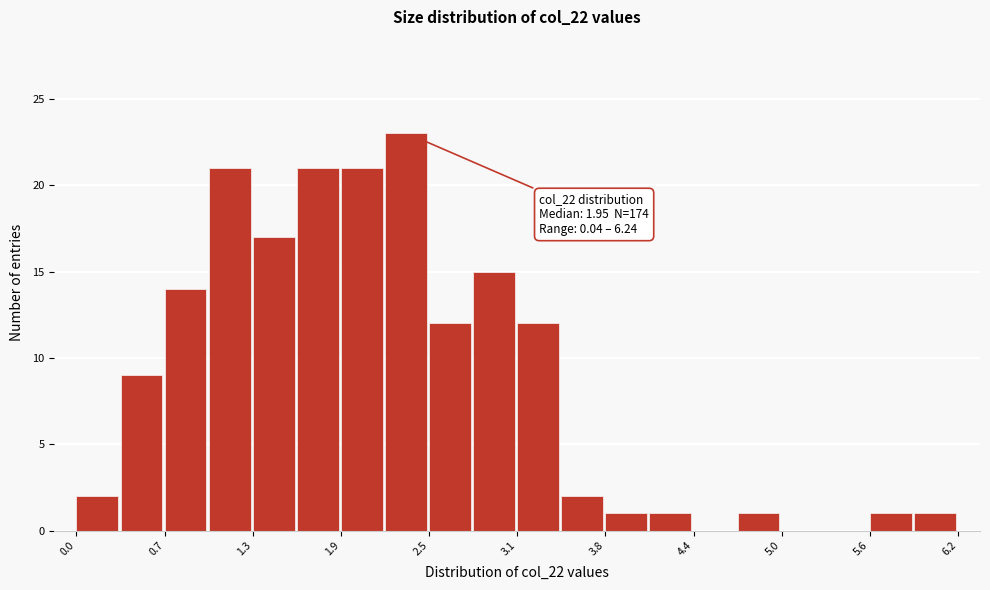

Read against the x-axis, roughly where is the centre of the tallest bar?

2.4